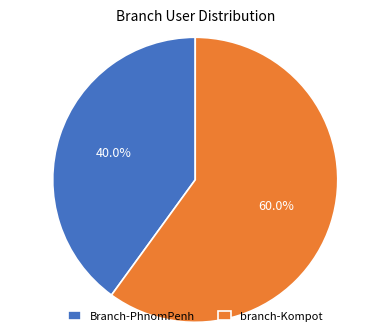

To the nearest percent, what portion does branch-Kompot represent?

60%